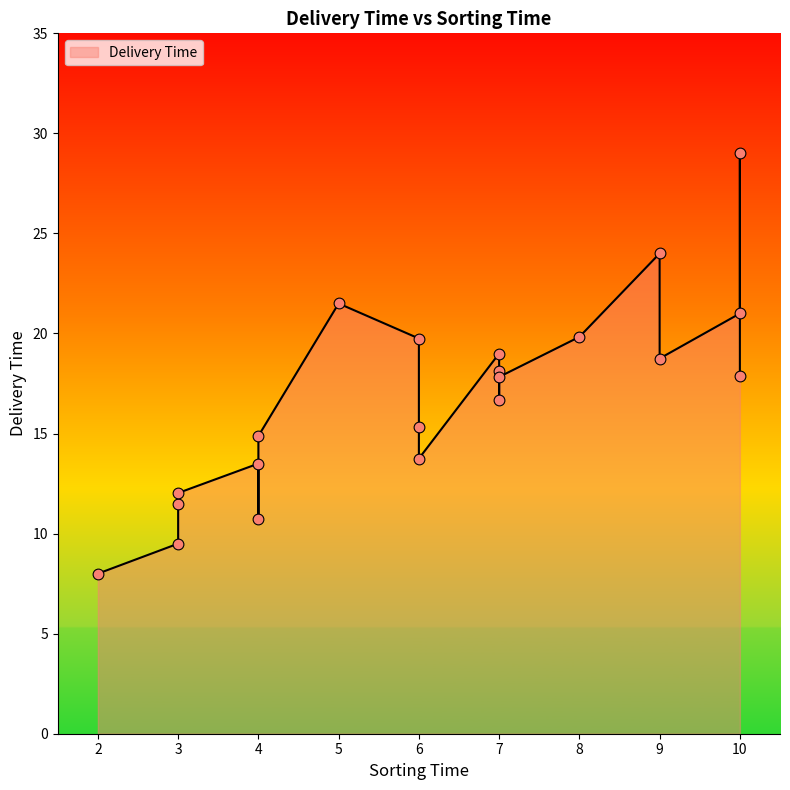

Between 3 and 10, which is larger?

10